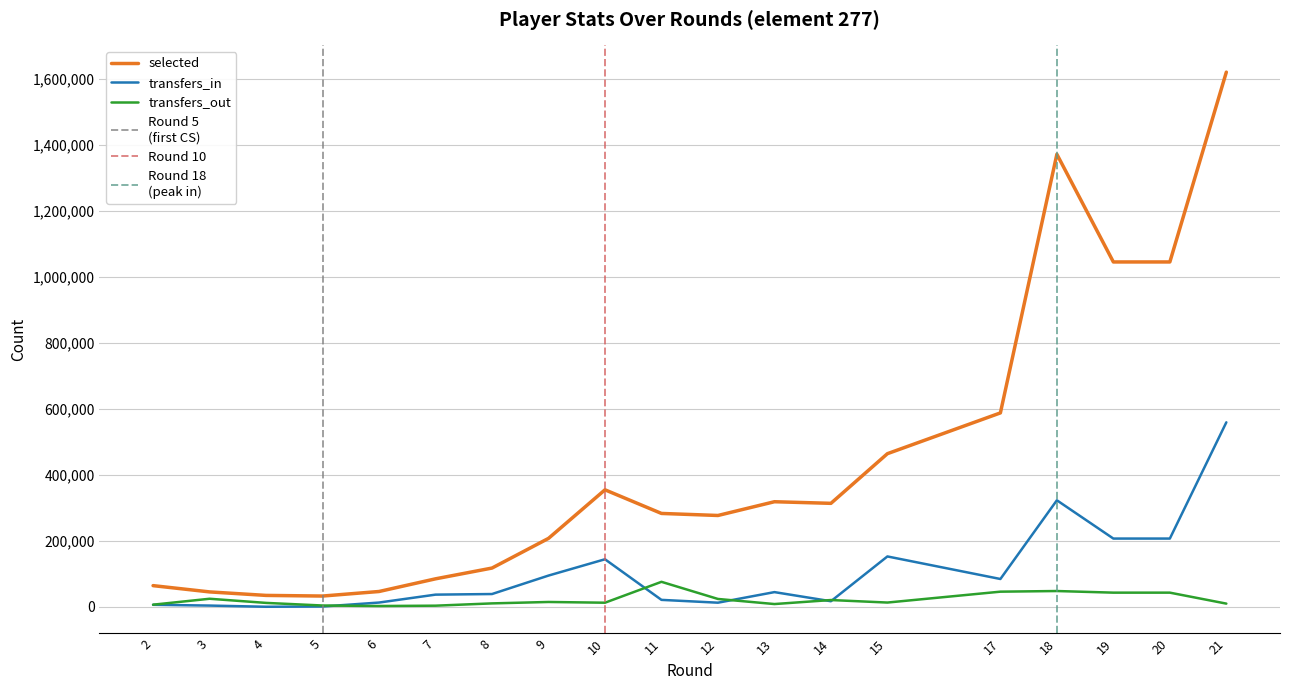

Reading right to left, extract all data points from this chart.

selected: 1619460	1044525	1044525	1370771	587286	463790	313374	318251	276597	282774	354361	207222	117349	84710	46332	32560	34491	45106	64092
transfers_in: 558762	206680	206680	322616	84198	152518	16852	44469	12425	20969	143976	94565	38663	36825	12850	861	106	3709	6014
transfers_out: 9614	42854	42854	47761	45825	12851	20461	8314	23739	75638	12384	14592	10310	3366	2367	3903	11797	24344	6406